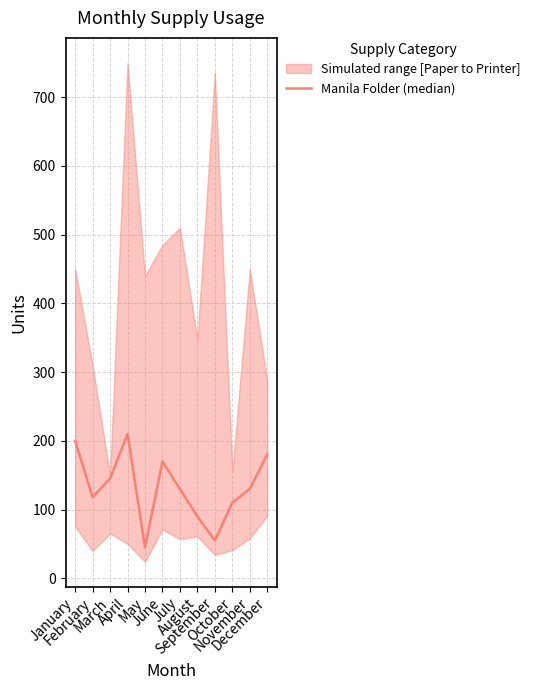

Reading right to left, transcribe all the data shown in this chart.

December=180	November=130	October=110	September=55	August=90	July=130	June=170	May=45	April=210	March=145	February=118	January=200